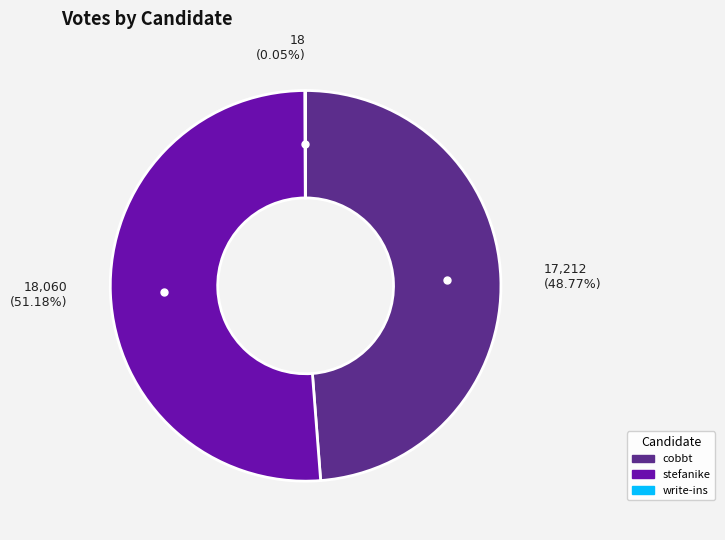

Is cobbt the majority of the pie?

No